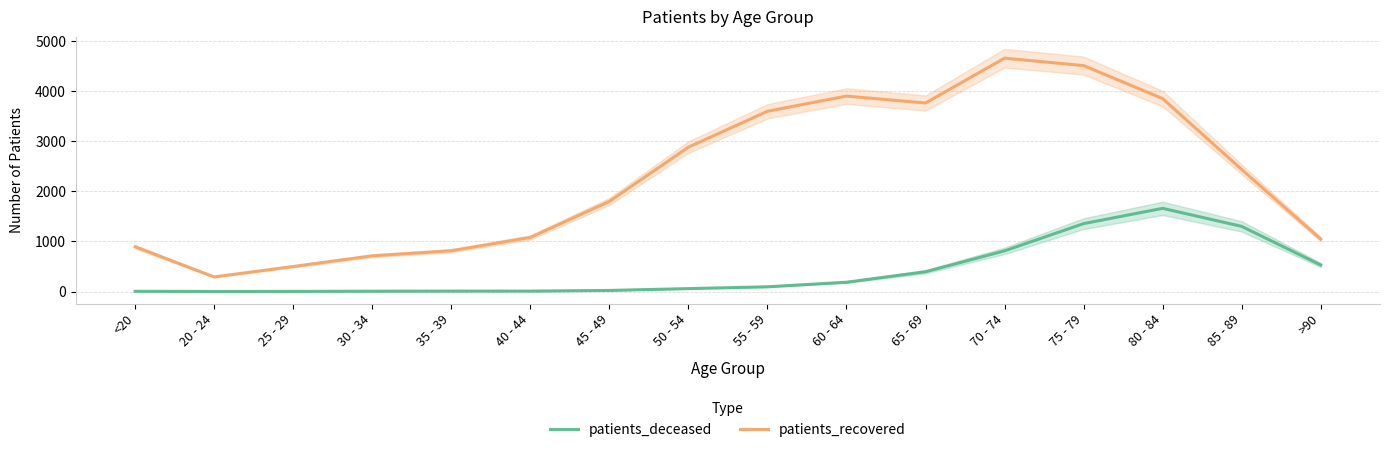

At how many categories does at least one series exceed 2774?

7